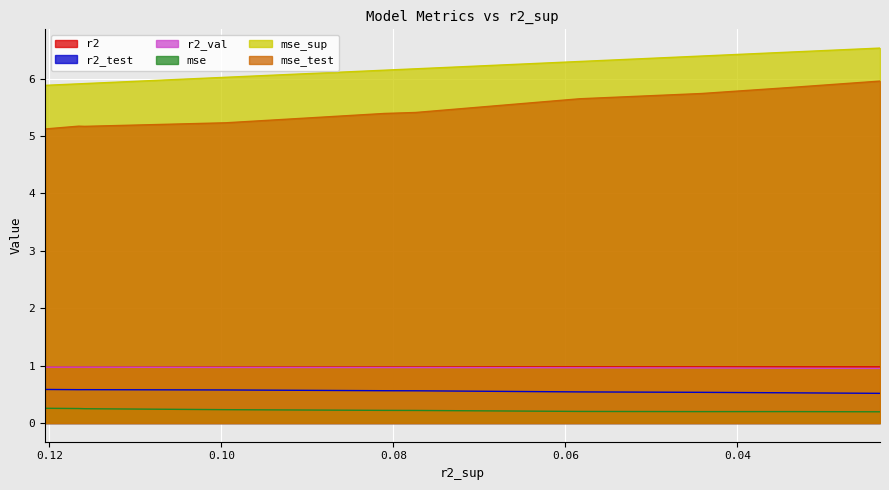

What is the difference between the maximum and minimum values in the mse series?

0.1